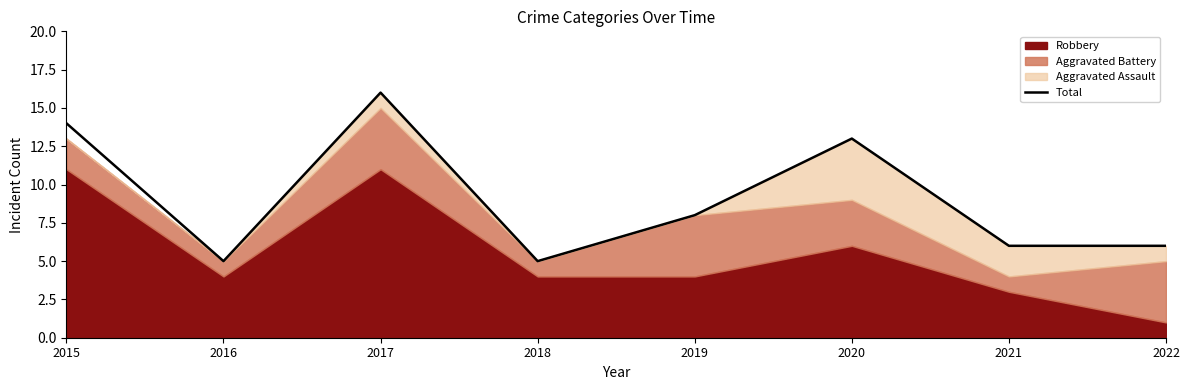

Which has a higher value, 2016 or 2019?

2019